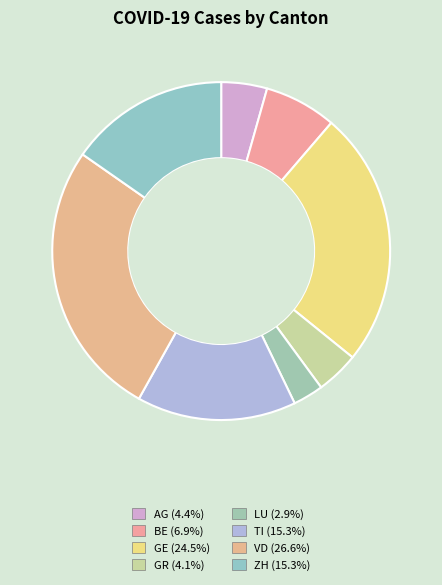

How many segments does this pie chart have?

8